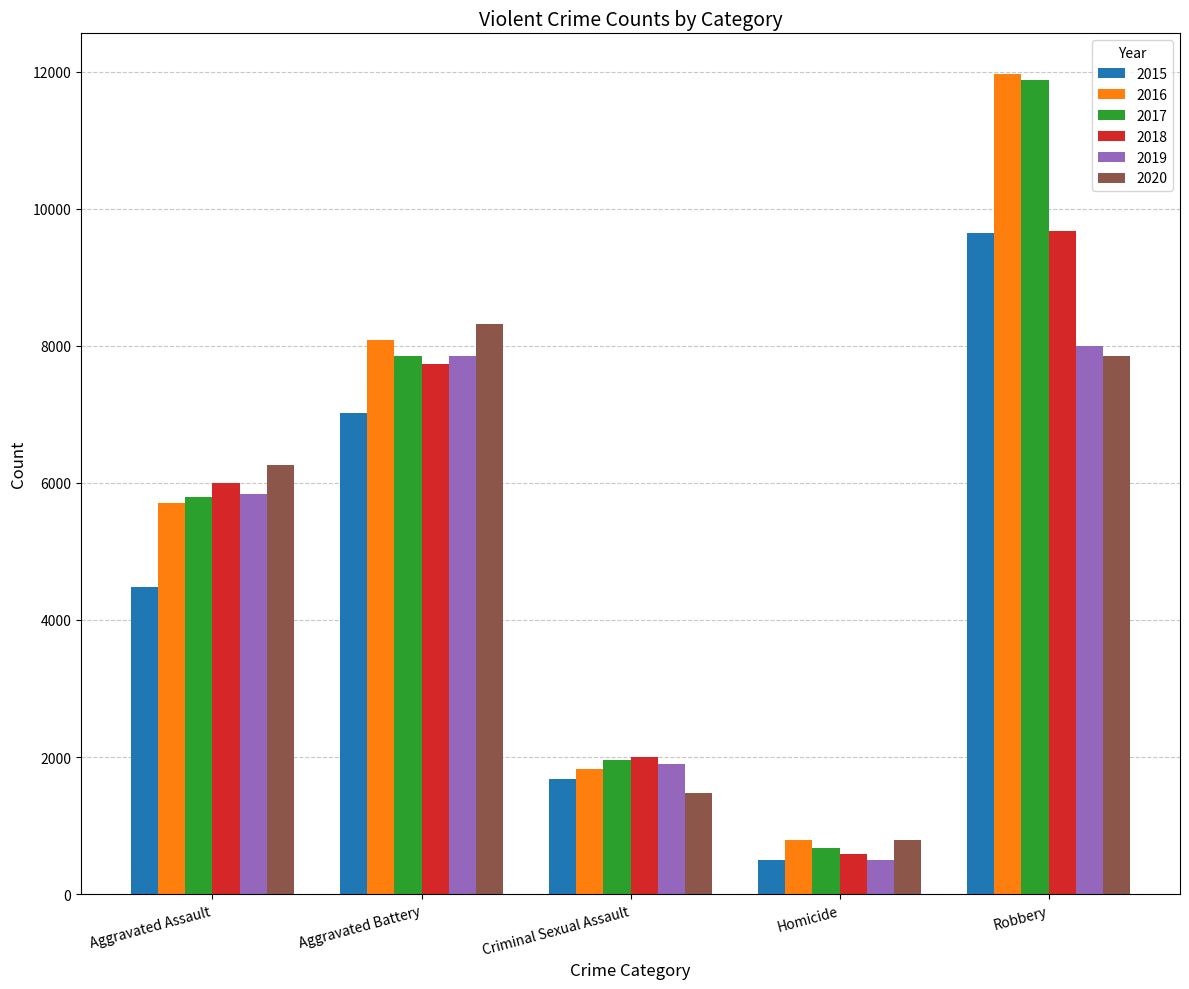

True or false: 2016 has a value of 5712 at Aggravated Assault.

True